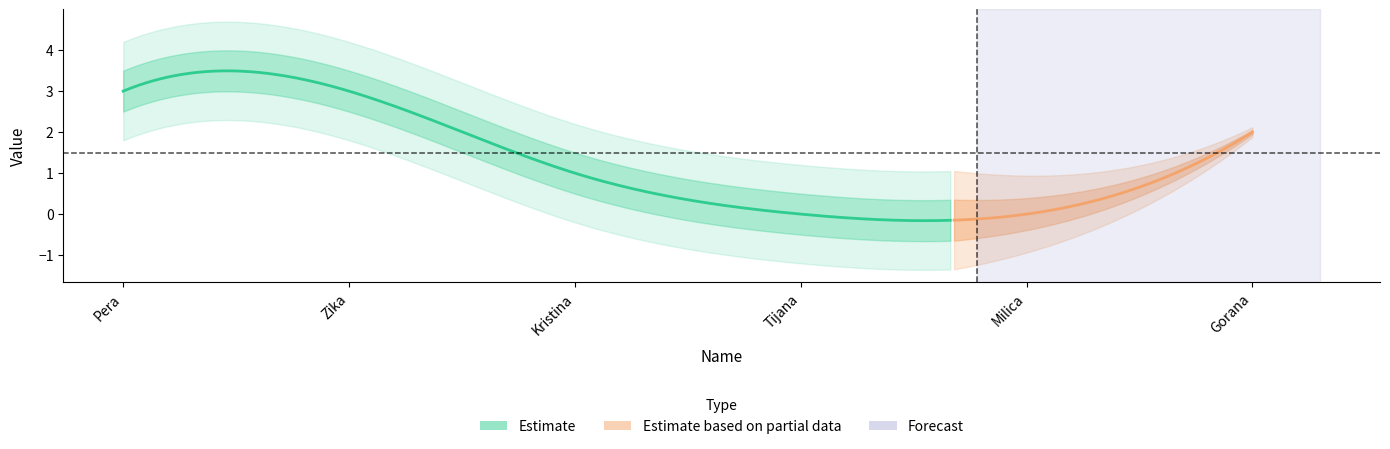

What is the difference between the maximum and minimum values?

3